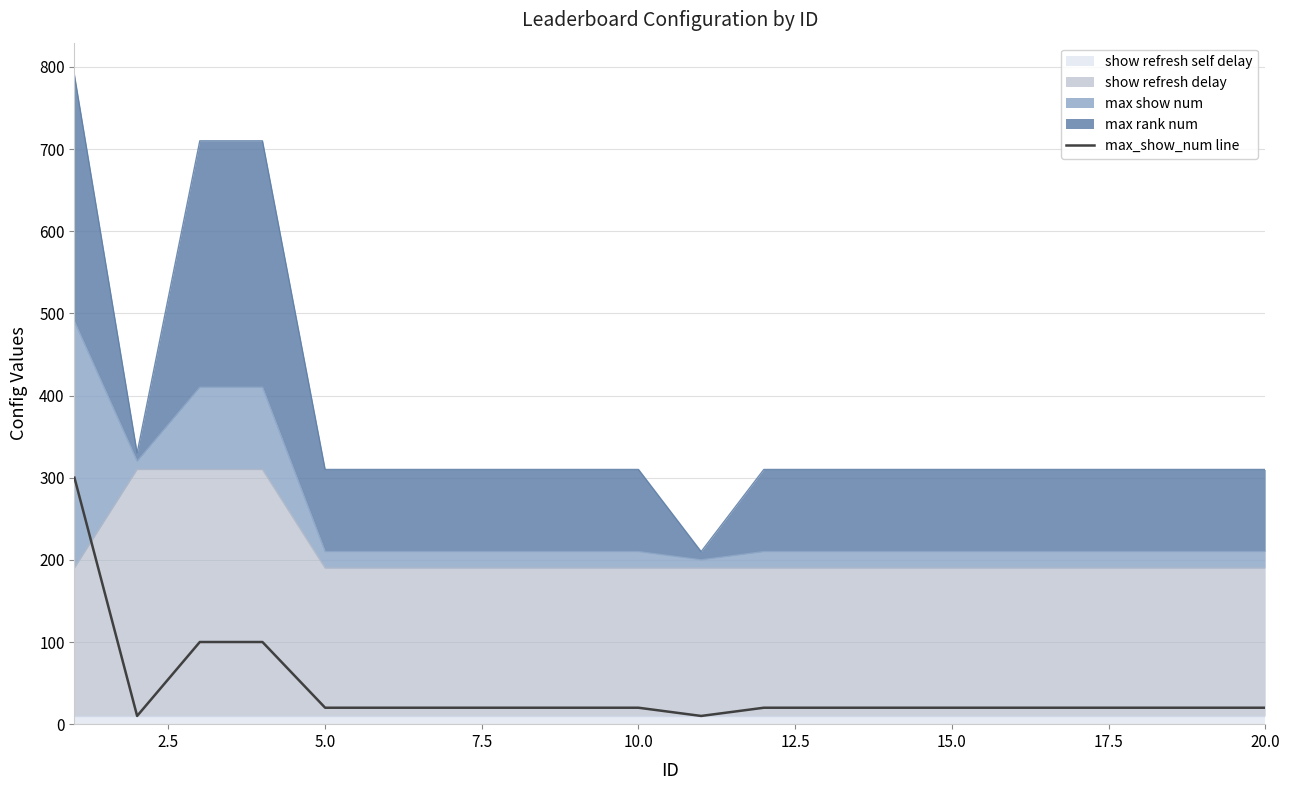

What is the value of the 19th point from the left?

20